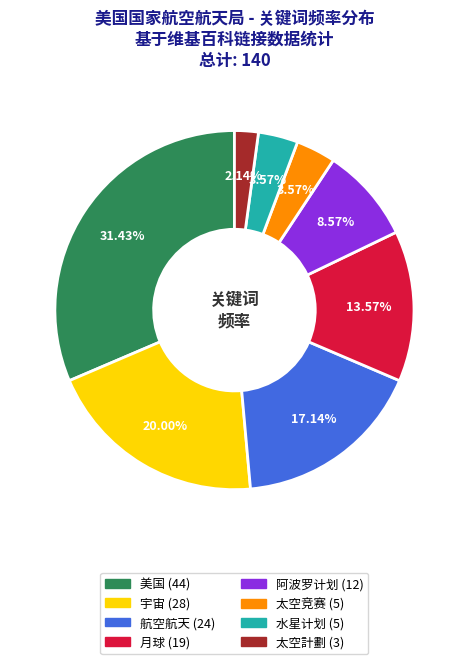

True or false: 太空竞赛 accounts for 4% of the total.

True